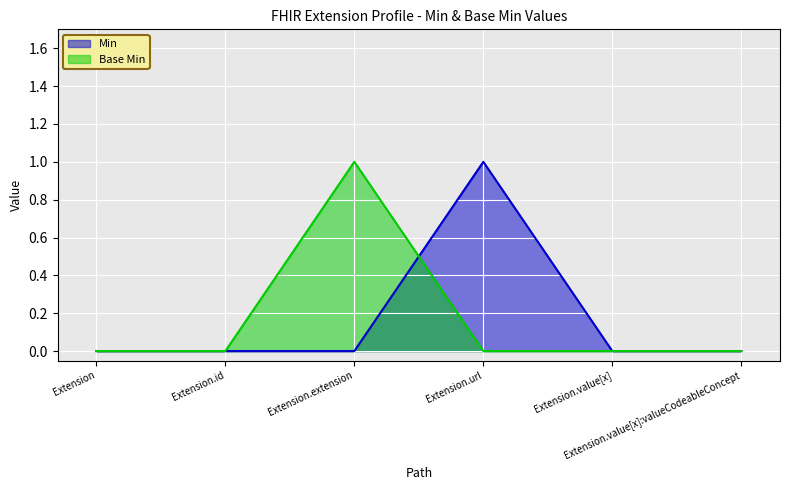

In Base Min, how many points are higher than both neighbors (excluding endpoints)?

1